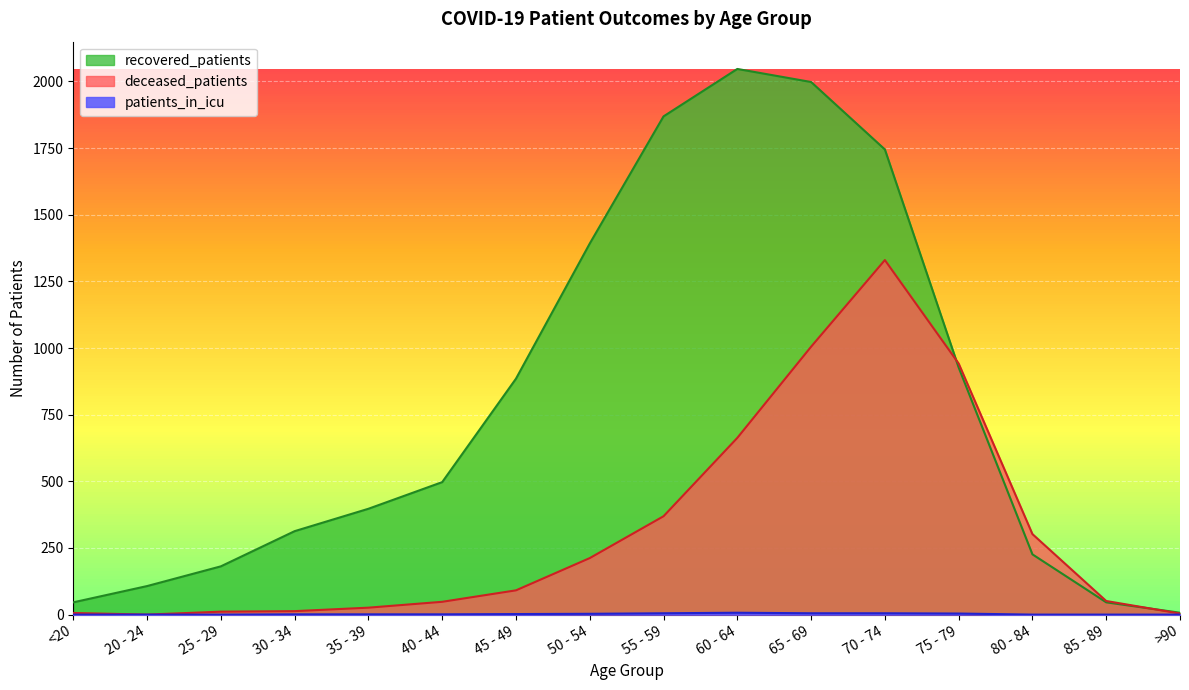

Reading left to right, what are all the values shown in this chart?

deceased_patients: 6	0	11	13	26	48	91	212	369	663	1005	1330	942	302	51	4
recovered_patients: 46	107	181	313	397	497	885	1392	1869	2047	1998	1745	927	226	46	7
patients_in_icu: 0	0	0	1	1	1	2	3	5	7	5	5	4	0	0	0